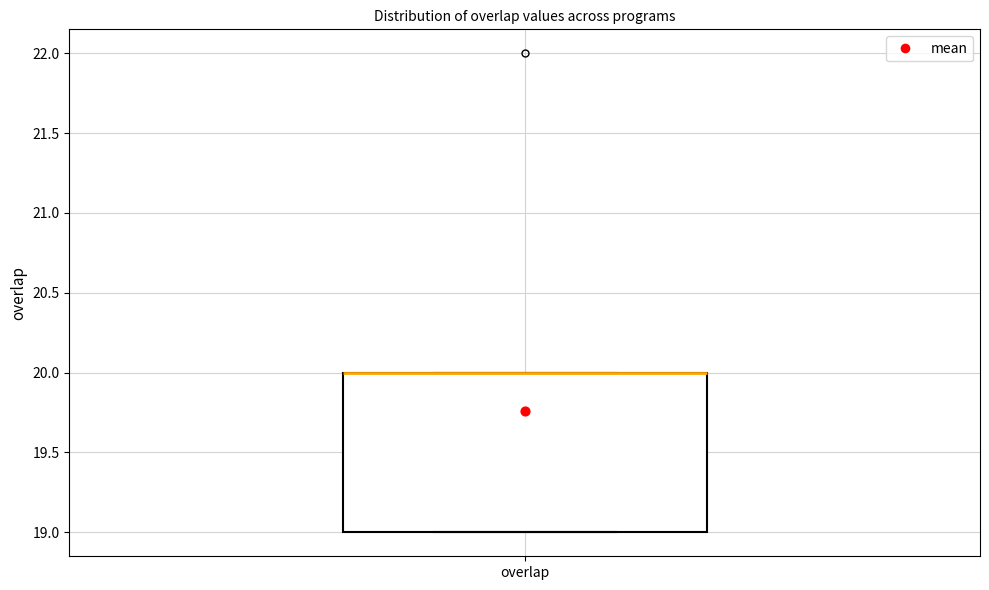

Transcribe this box plot: give where the median line is, the range the box spans, and where the two whiskers end, as read against the y-axis. The values are not printed on the chart, so give them approximately, as read against the axis.

median 20 (drawn on the box's upper edge), box 19 to 20, whiskers 19 to 20